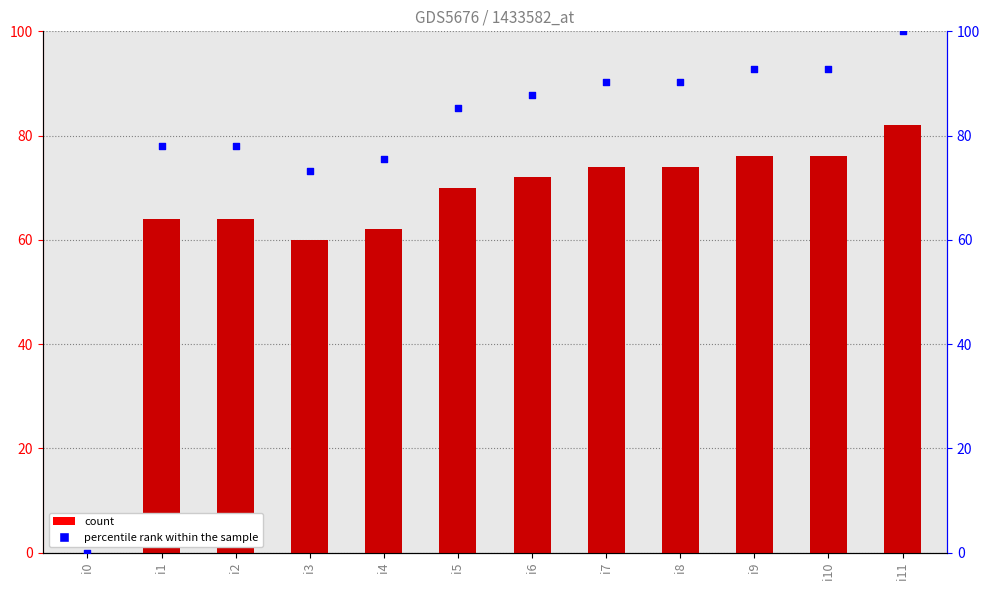

Which series reaches the maximum Y coordinate?

percentile rank